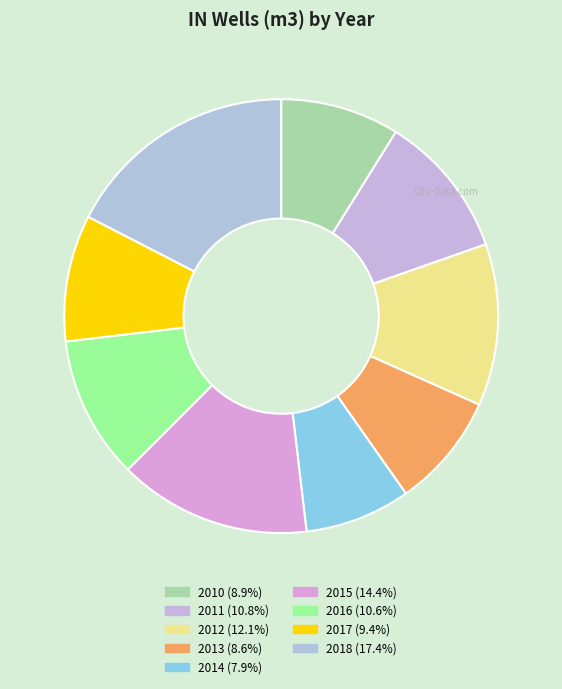

Is there any slice that represents more than half of the pie?

No